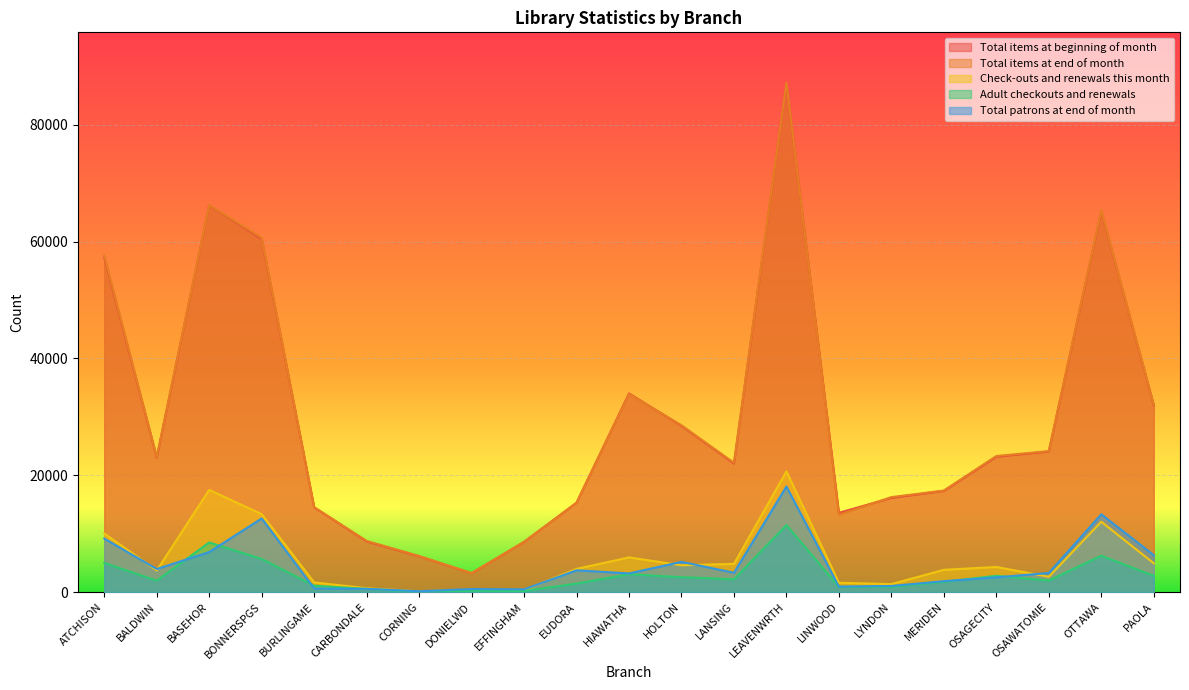

Which series has the largest total across all categories?

Total items at end of month